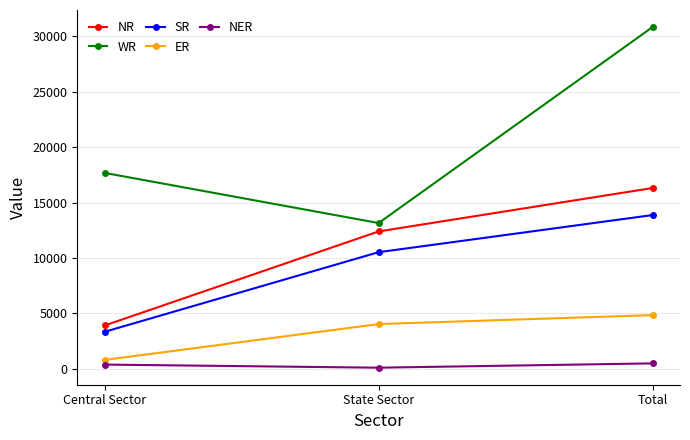

What is the label of the 3rd point from the left?

Total